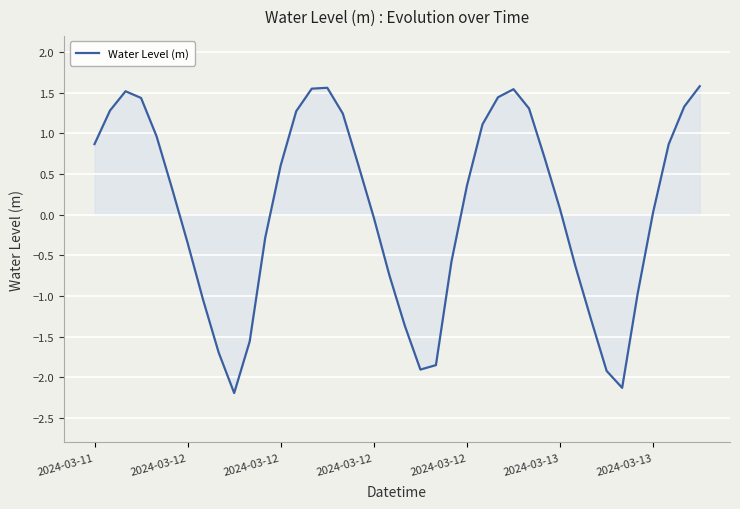

True or false: the data has more than 0 interior local peaks.

True